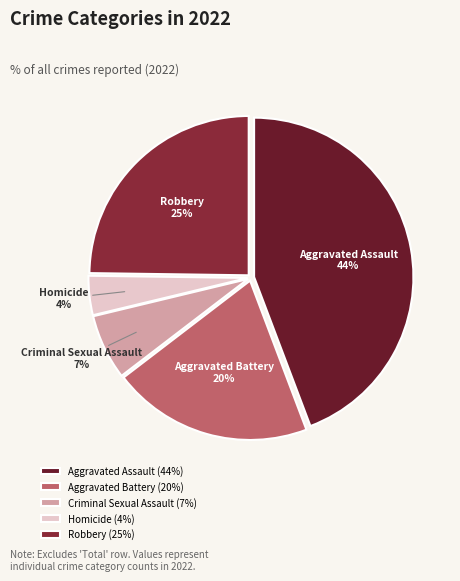

True or false: Criminal Sexual Assault accounts for 7% of the total.

True